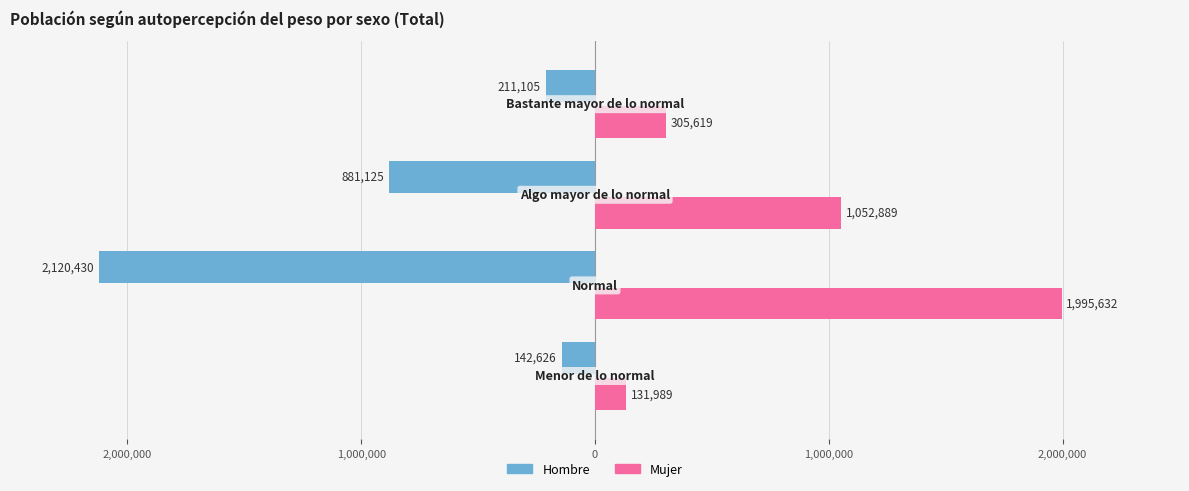

What are all the series names shown in the legend?

Hombre, Mujer